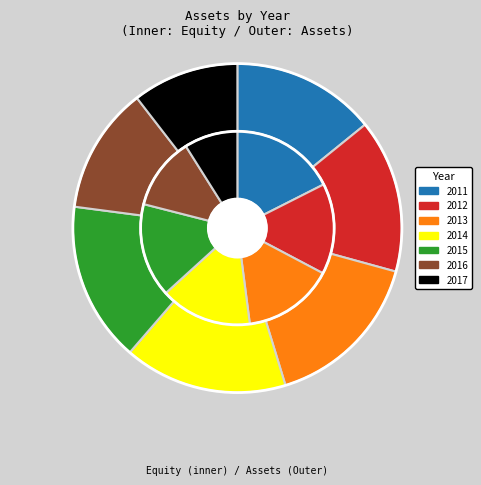

To the nearest percent, what is the combined percentage of 2016 and 2012?

28%